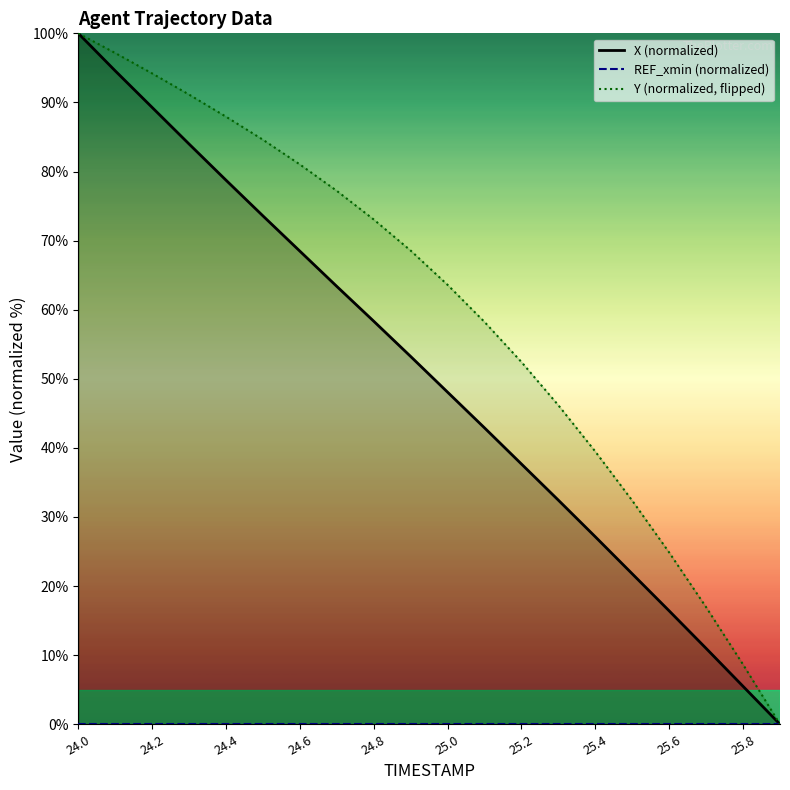

Which category has the highest value in the Y (normalized, flipped) series?

24.0